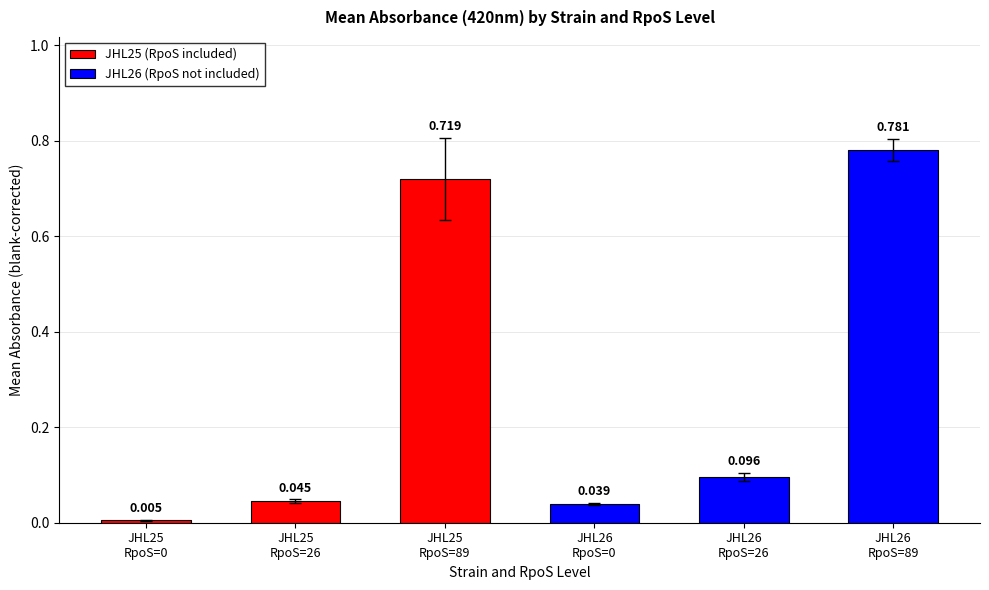

Rank the categories by JHL25 (RpoS included) value from highest to lowest.

JHL25
RpoS=89, JHL25
RpoS=26, JHL25
RpoS=0